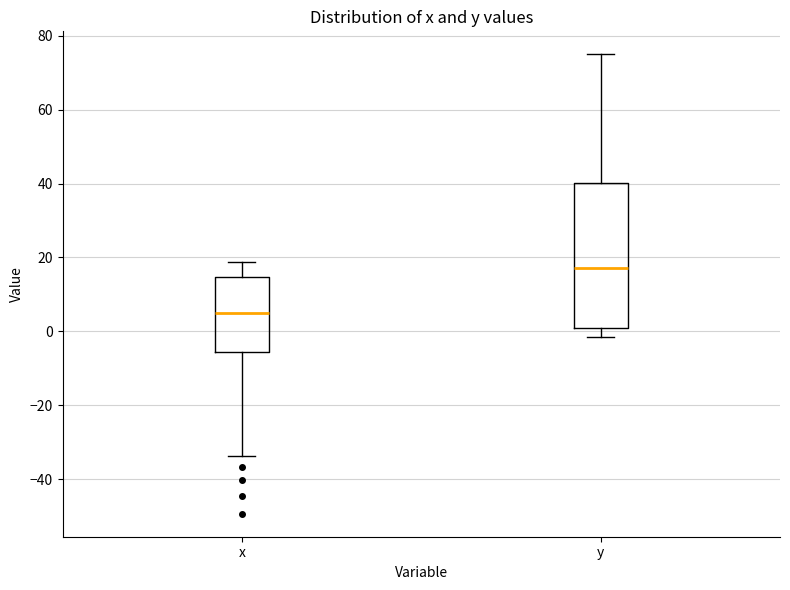

Comparing the boxes themselves (not the whiskers), which one is the tallest?

y